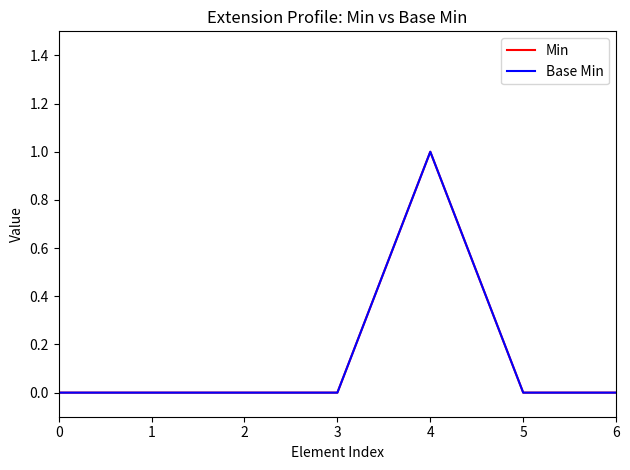

Does the chart display data point markers on the line(s)?

No